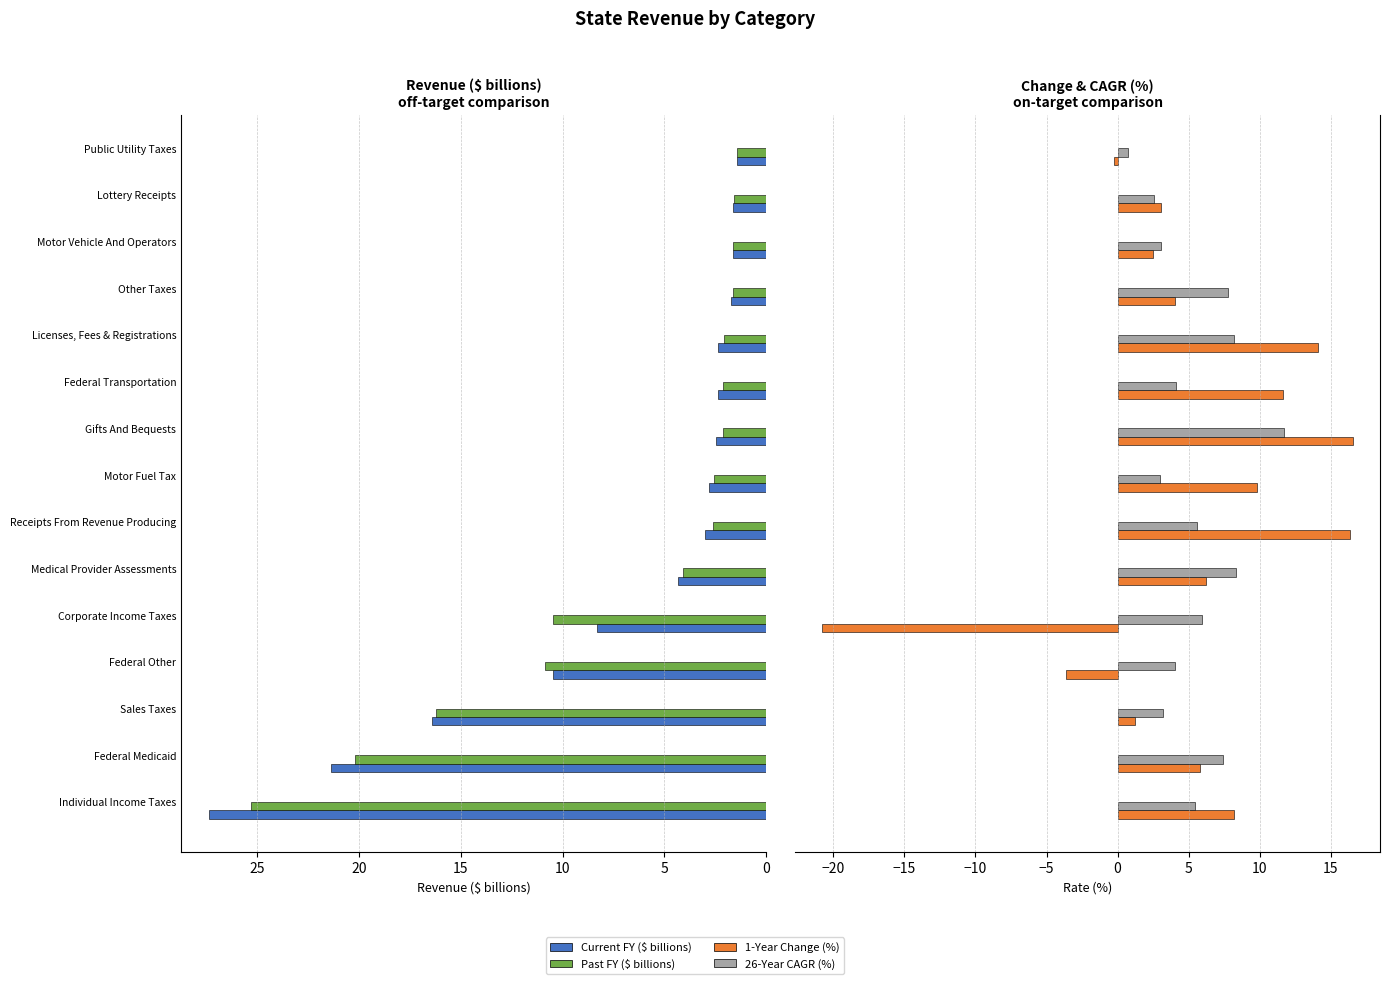

The value of 26-Year CAGR (%) at Motor Vehicle And Operators is 3.1. True or false?

True